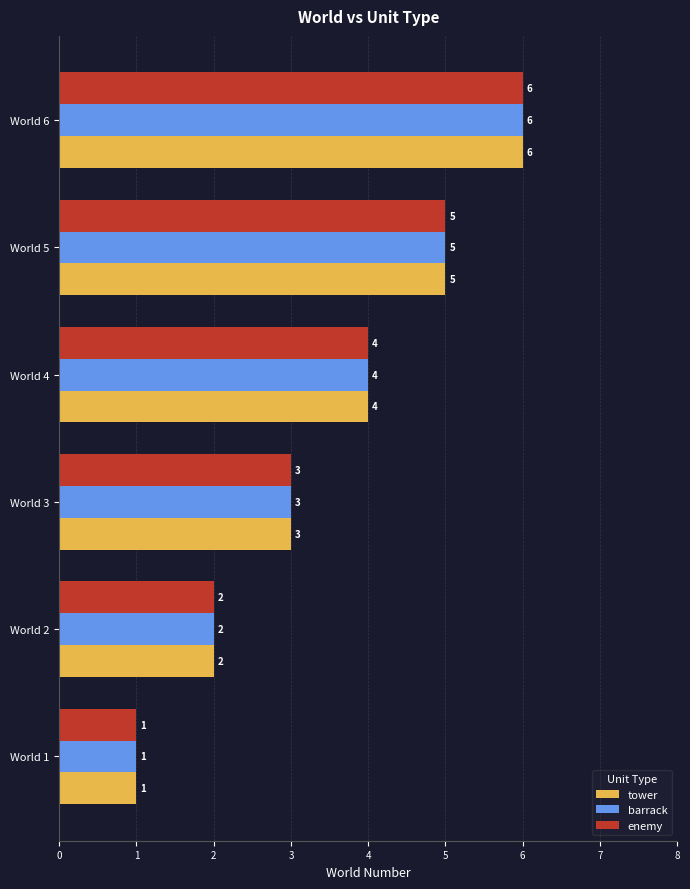

Where is enemy nearest to the value 3?

World 3